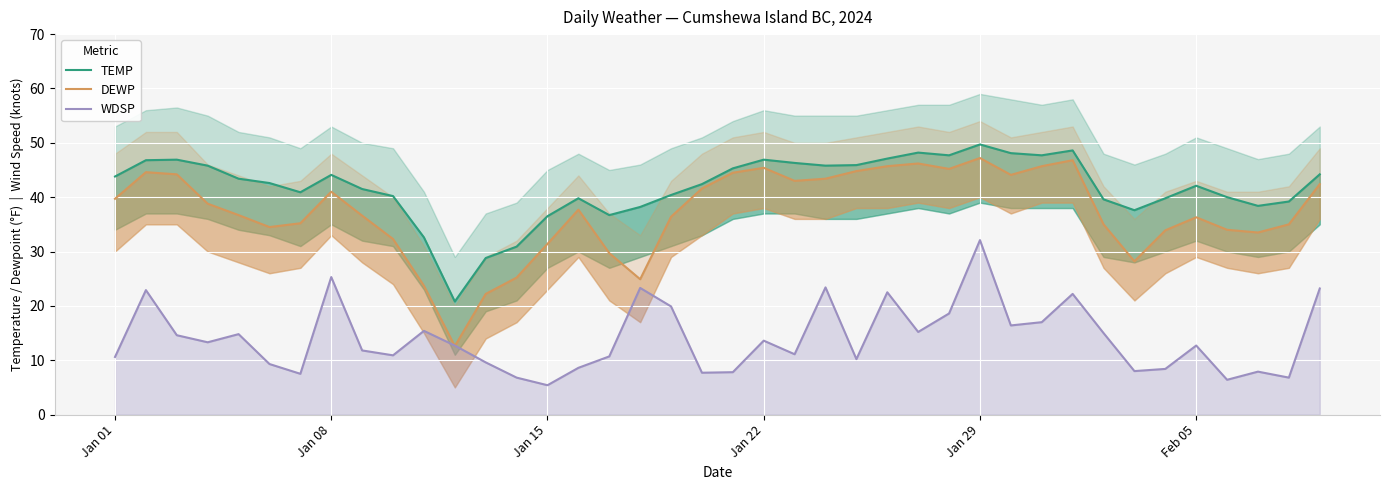

Which series has the widest spread of values?

DEWP